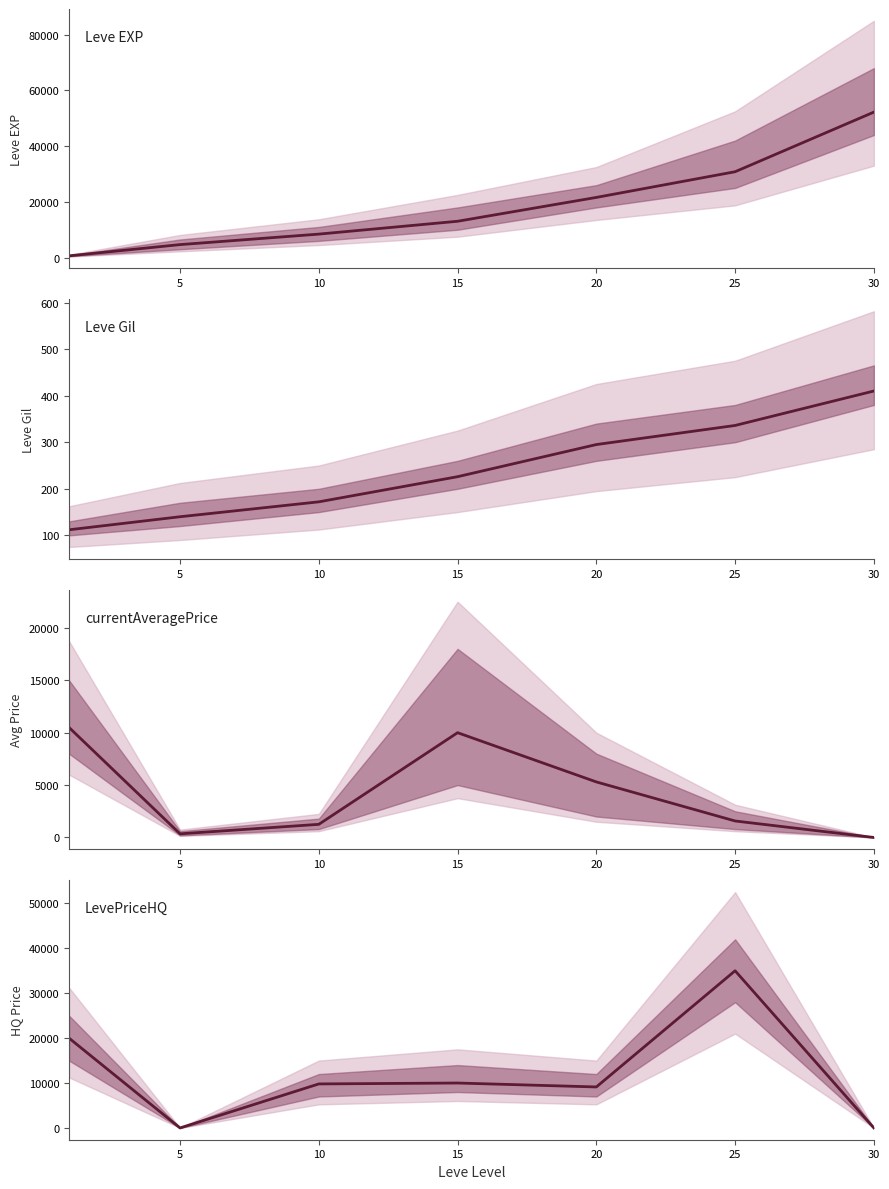

How many series are shown in this chart?

4